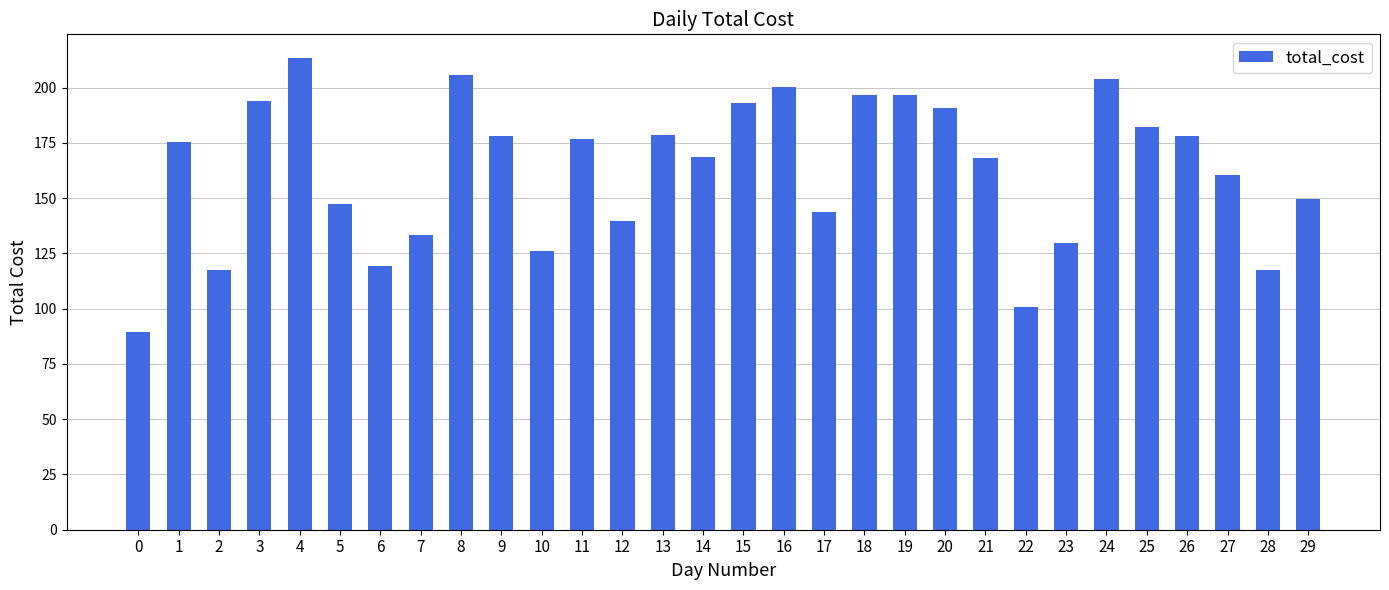

What is the maximum value shown in the chart?

213.5